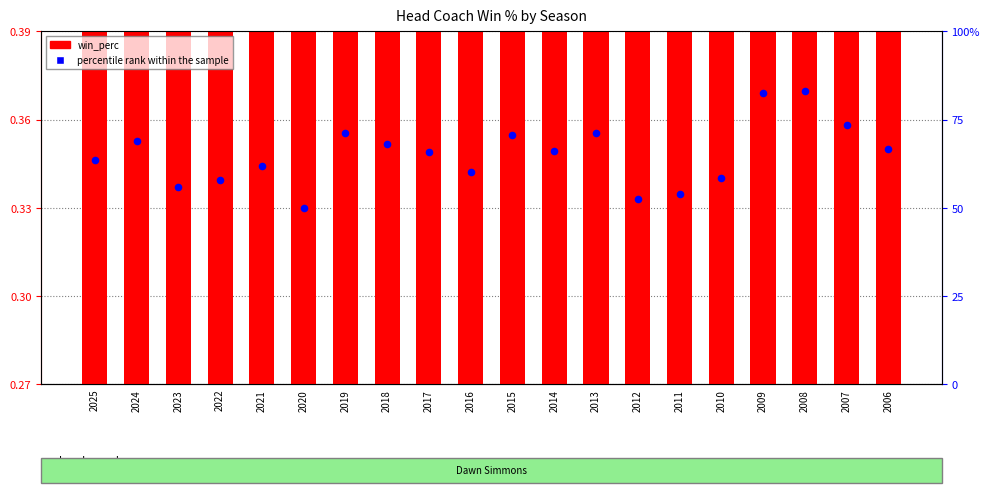

Which series reaches the minimum Y coordinate?

win_perc